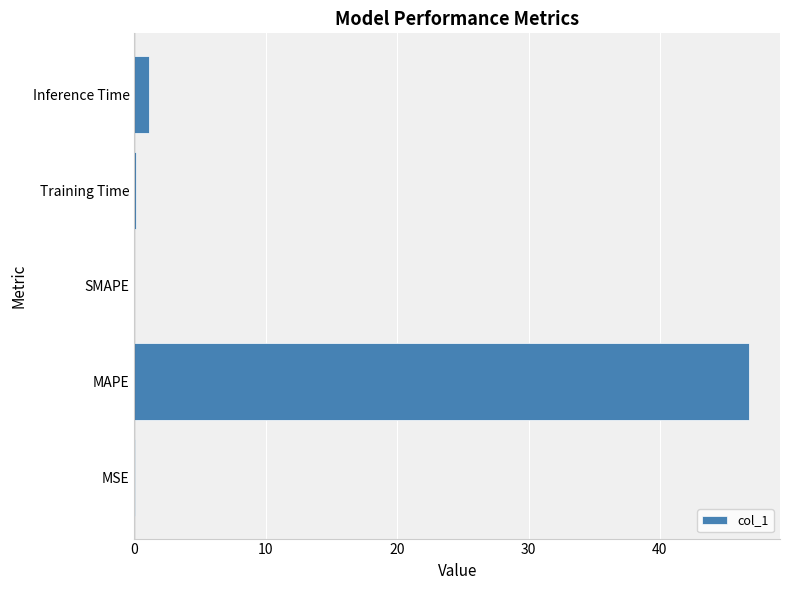

What is the greatest value displayed?

46.8